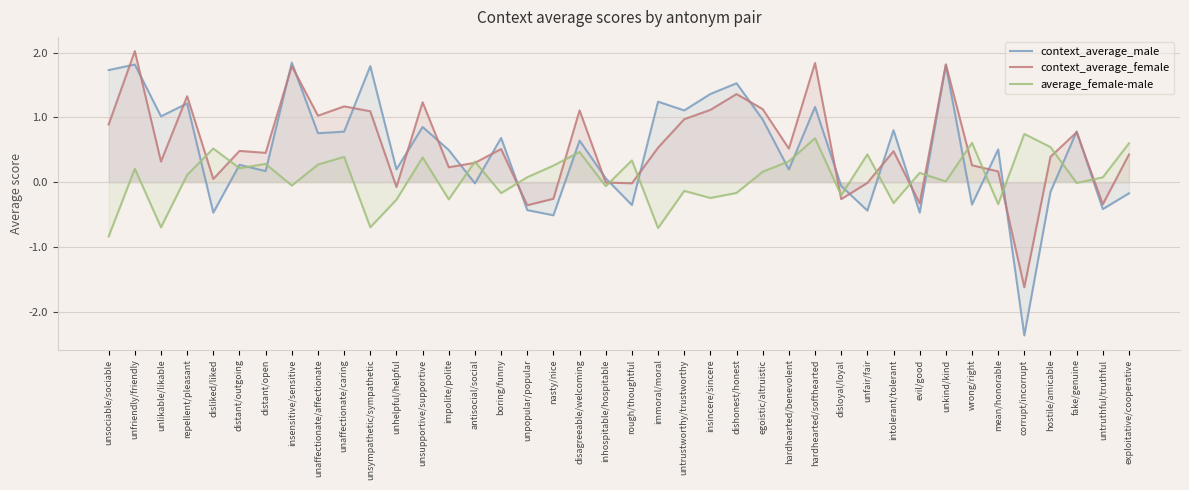

How many values in the context_average_male series exceed 0?

27